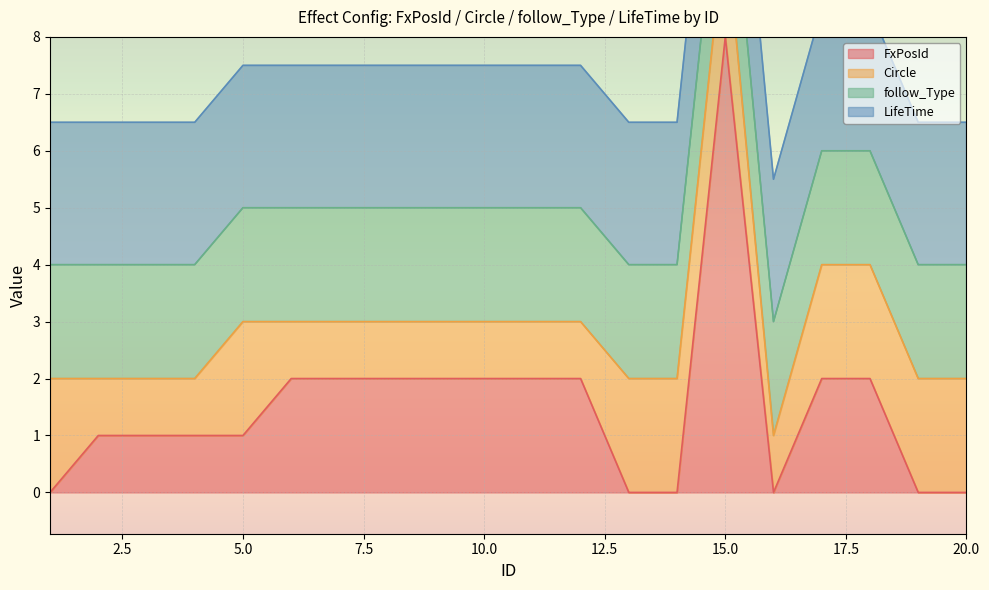

Which series has the largest range (max minus min)?

FxPosId